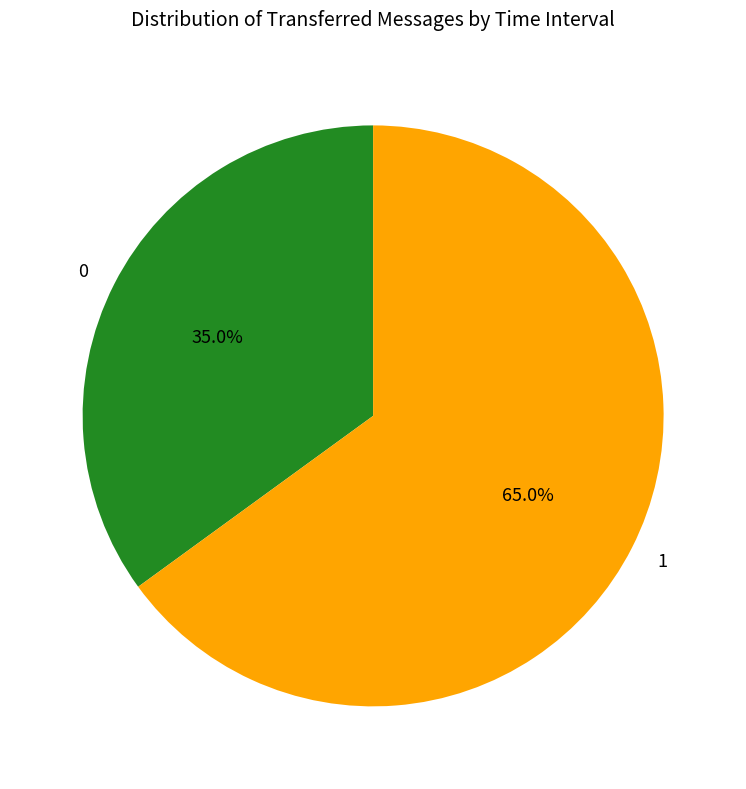

Does any single category account for the majority?

Yes